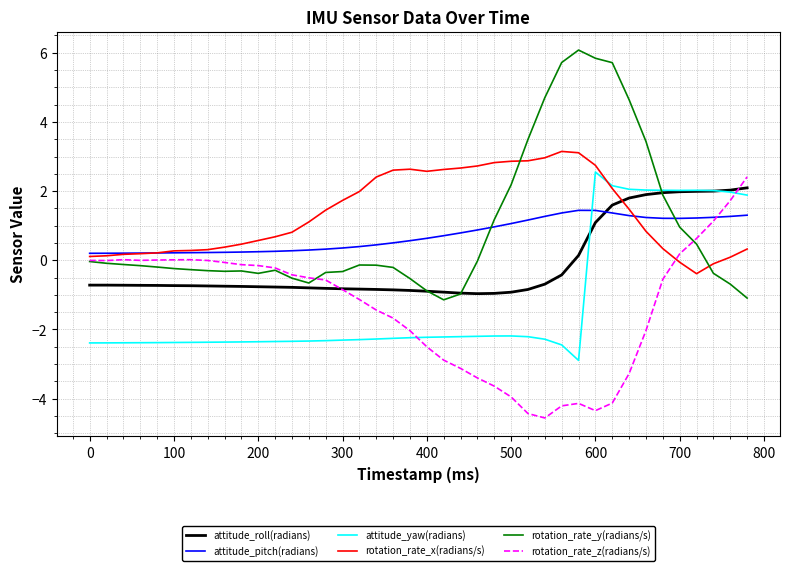

How many intersections are there between rotation_rate_y(radians/s) and attitude_yaw(radians)?

1